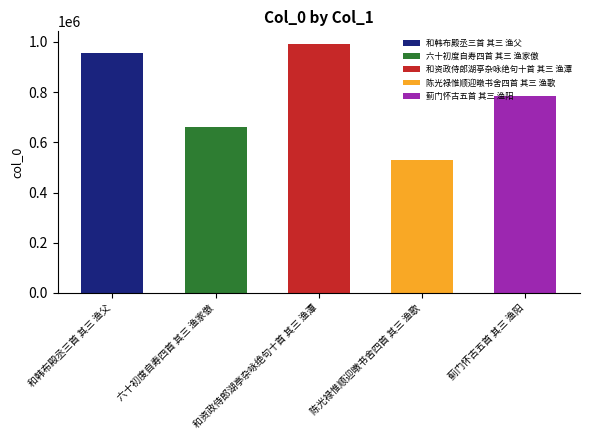

Which category has the highest value across all series?

和资政侍郎湖亭杂咏绝句十首 其三 渔潭